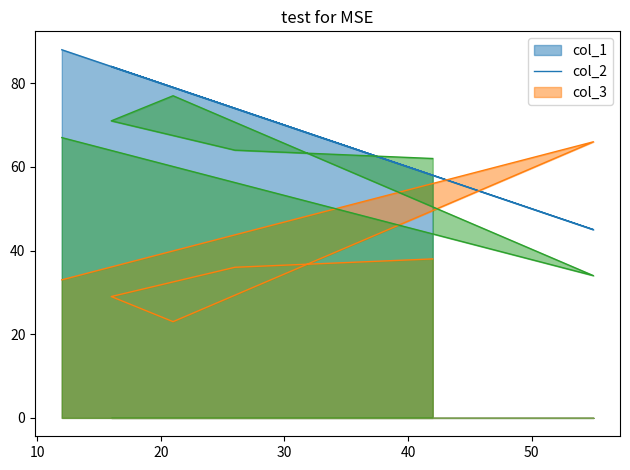

Reading left to right, list all the values displayed in this chart.

col_1: 12=88	55=45	21=79	16=84	26=74	42=58
col_2: 12=33	55=66	21=23	16=29	26=36	42=38
col_3: 12=67	55=34	21=77	16=71	26=64	42=62